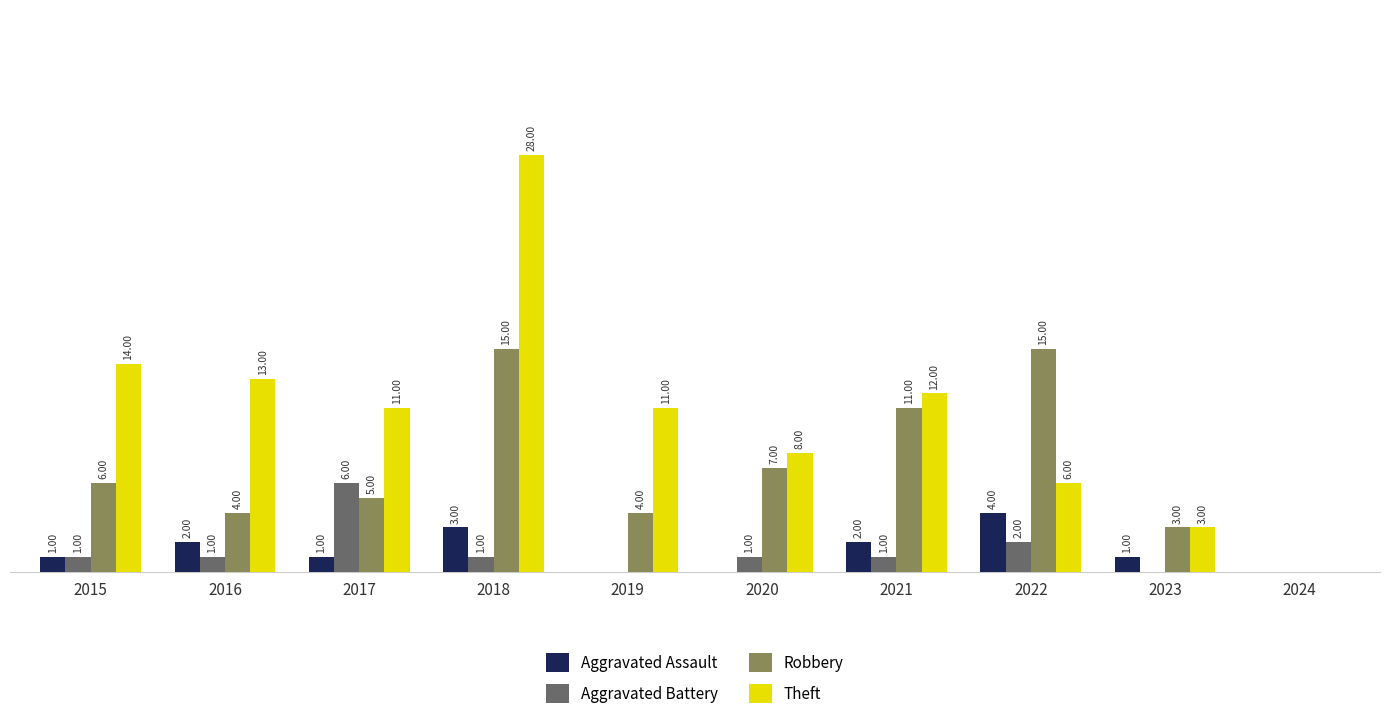

What is the sum of the Theft values at 2015 and 2017?

25